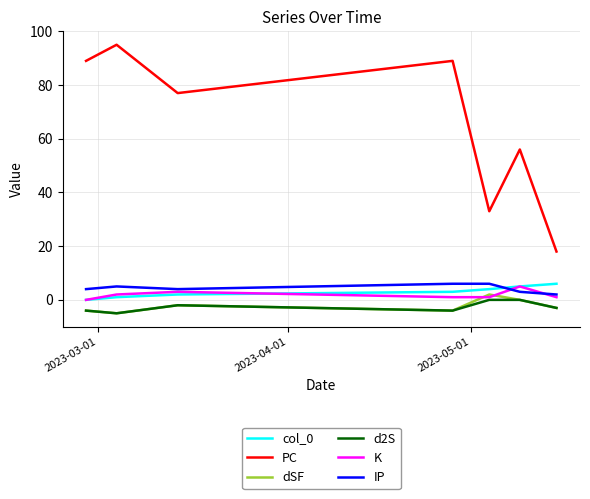

How many lines are shown in the chart?

6